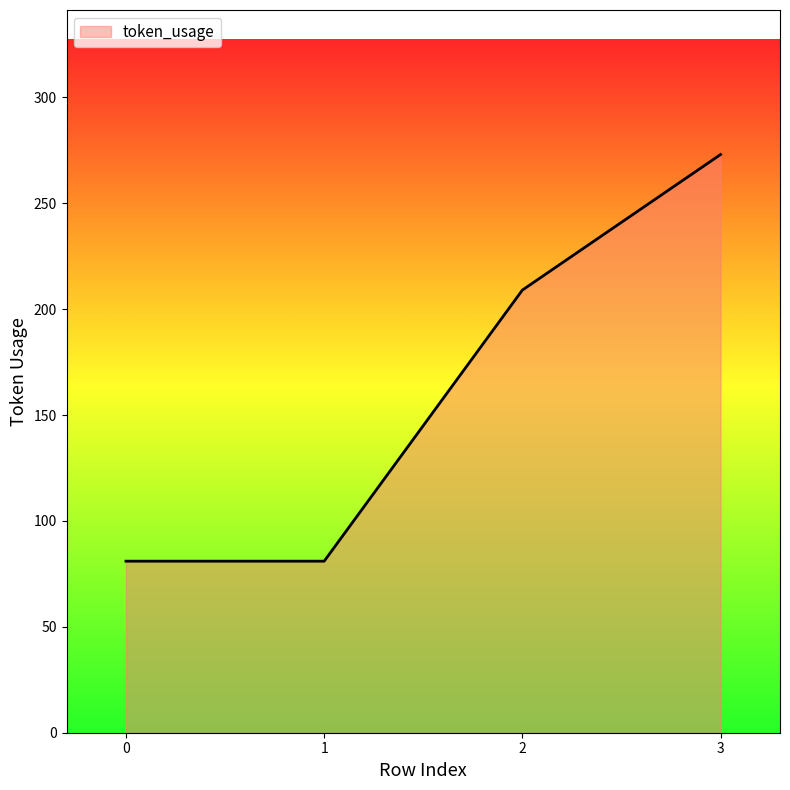

Reading left to right, transcribe all the data shown in this chart.

0=81	1=81	2=209	3=273